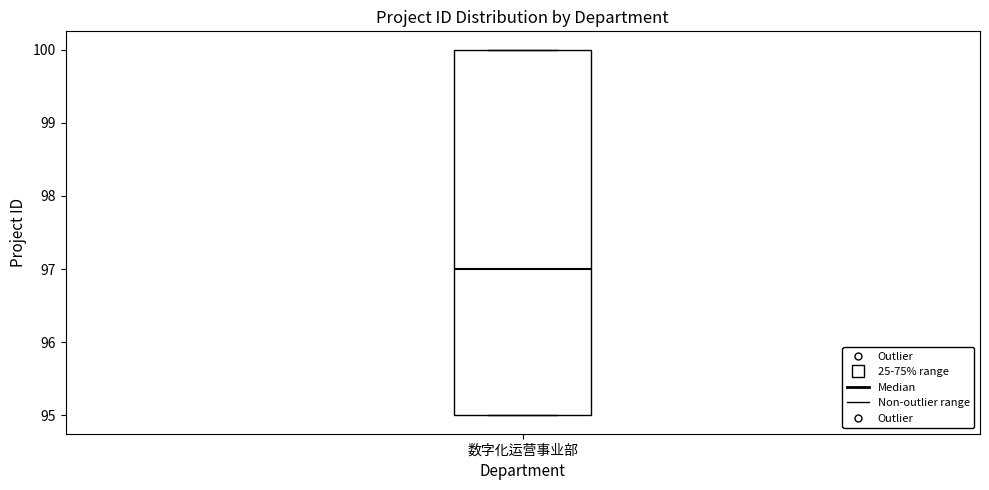

Where is the upper edge of the box for 数字化运营事业部 on the y-axis? The values are not printed on the chart, so give them approximately, as read against the axis.

100